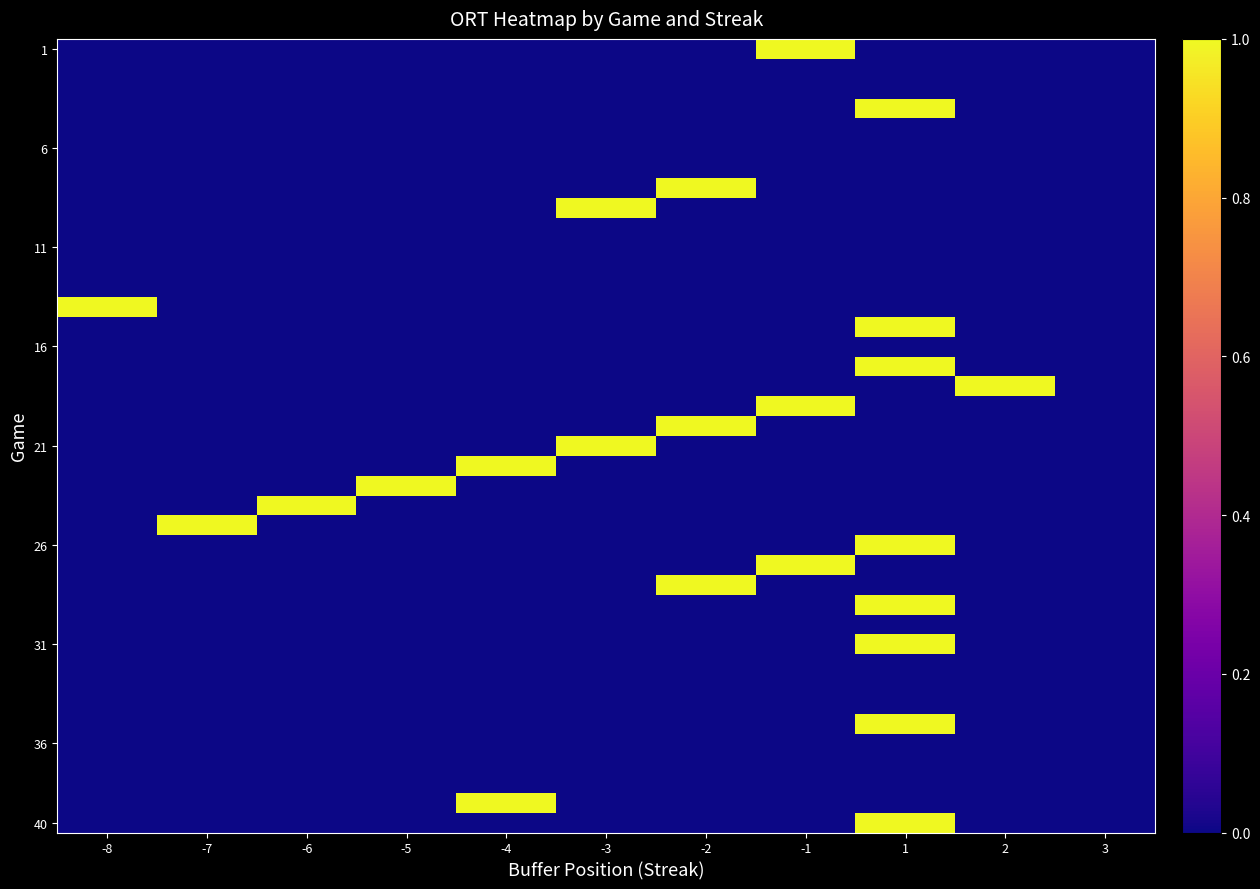

Reading right to left, what are all the values shown in this chart?

row_0: 0	0	0	1	0	0	0	0	0	0	0
row_1: 0	0	0	0	0	0	0	0	0	0	0
row_2: 0	0	0	0	0	0	0	0	0	0	0
row_3: 0	0	1	0	0	0	0	0	0	0	0
row_4: 0	0	0	0	0	0	0	0	0	0	0
row_5: 0	0	0	0	0	0	0	0	0	0	0
row_6: 0	0	0	0	0	0	0	0	0	0	0
row_7: 0	0	0	0	1	0	0	0	0	0	0
row_8: 0	0	0	0	0	1	0	0	0	0	0
row_9: 0	0	0	0	0	0	0	0	0	0	0
row_10: 0	0	0	0	0	0	0	0	0	0	0
row_11: 0	0	0	0	0	0	0	0	0	0	0
row_12: 0	0	0	0	0	0	0	0	0	0	0
row_13: 0	0	0	0	0	0	0	0	0	0	1
row_14: 0	0	1	0	0	0	0	0	0	0	0
row_15: 0	0	0	0	0	0	0	0	0	0	0
row_16: 0	0	1	0	0	0	0	0	0	0	0
row_17: 0	1	0	0	0	0	0	0	0	0	0
row_18: 0	0	0	1	0	0	0	0	0	0	0
row_19: 0	0	0	0	1	0	0	0	0	0	0
row_20: 0	0	0	0	0	1	0	0	0	0	0
row_21: 0	0	0	0	0	0	1	0	0	0	0
row_22: 0	0	0	0	0	0	0	1	0	0	0
row_23: 0	0	0	0	0	0	0	0	1	0	0
row_24: 0	0	0	0	0	0	0	0	0	1	0
row_25: 0	0	1	0	0	0	0	0	0	0	0
row_26: 0	0	0	1	0	0	0	0	0	0	0
row_27: 0	0	0	0	1	0	0	0	0	0	0
row_28: 0	0	1	0	0	0	0	0	0	0	0
row_29: 0	0	0	0	0	0	0	0	0	0	0
row_30: 0	0	1	0	0	0	0	0	0	0	0
row_31: 0	0	0	0	0	0	0	0	0	0	0
row_32: 0	0	0	0	0	0	0	0	0	0	0
row_33: 0	0	0	0	0	0	0	0	0	0	0
row_34: 0	0	1	0	0	0	0	0	0	0	0
row_35: 0	0	0	0	0	0	0	0	0	0	0
row_36: 0	0	0	0	0	0	0	0	0	0	0
row_37: 0	0	0	0	0	0	0	0	0	0	0
row_38: 0	0	0	0	0	0	1	0	0	0	0
row_39: 0	0	1	0	0	0	0	0	0	0	0